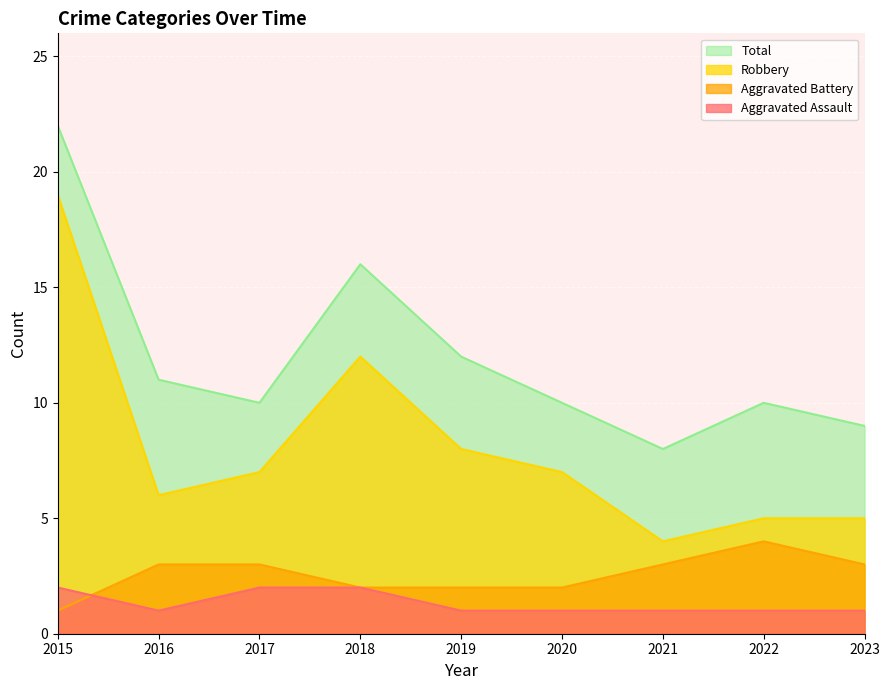

True or false: Robbery and Total intersect in this chart.

False